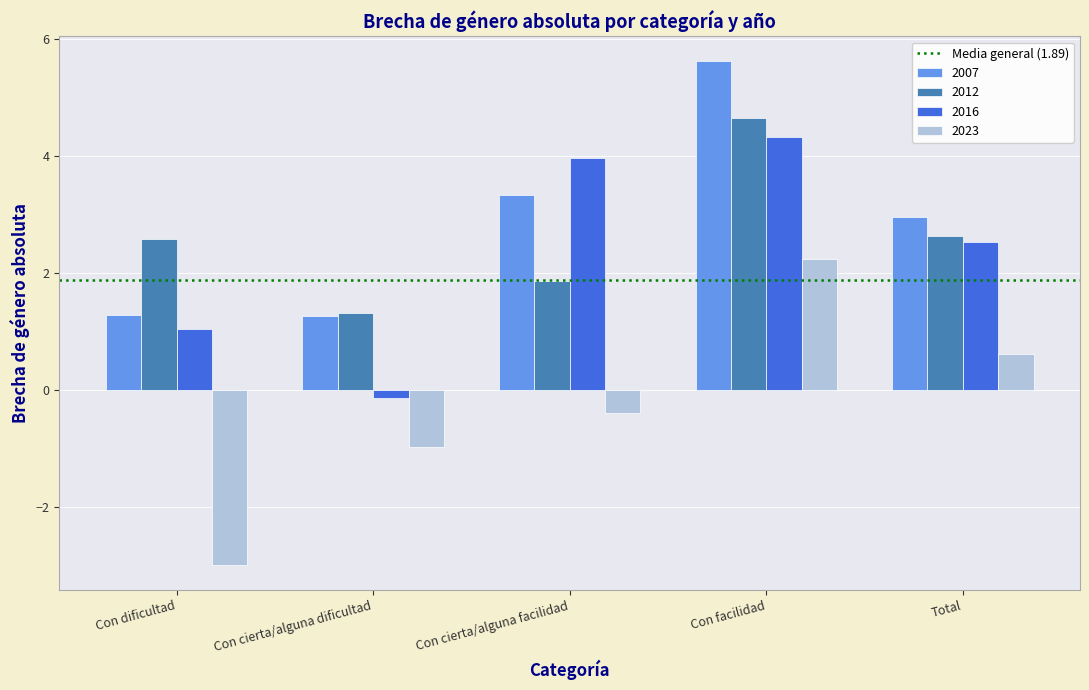

Which category has the highest value across all series?

Con facilidad